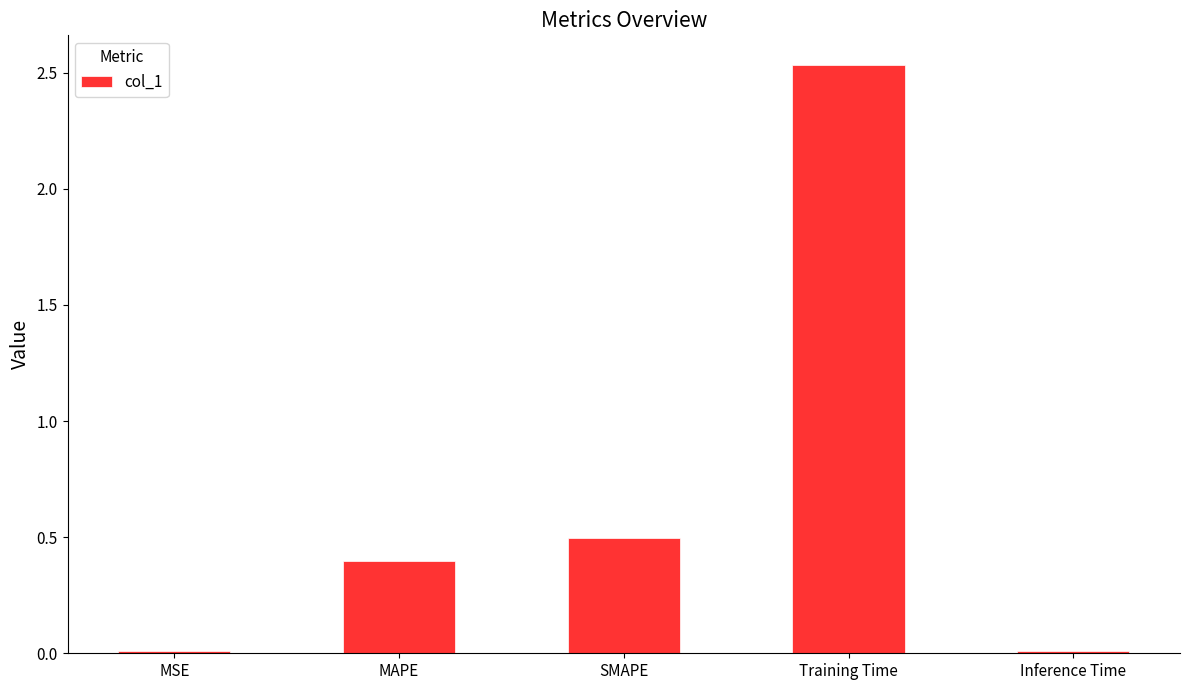

The chart shows a value of 0.0 at MSE. True or false?

True